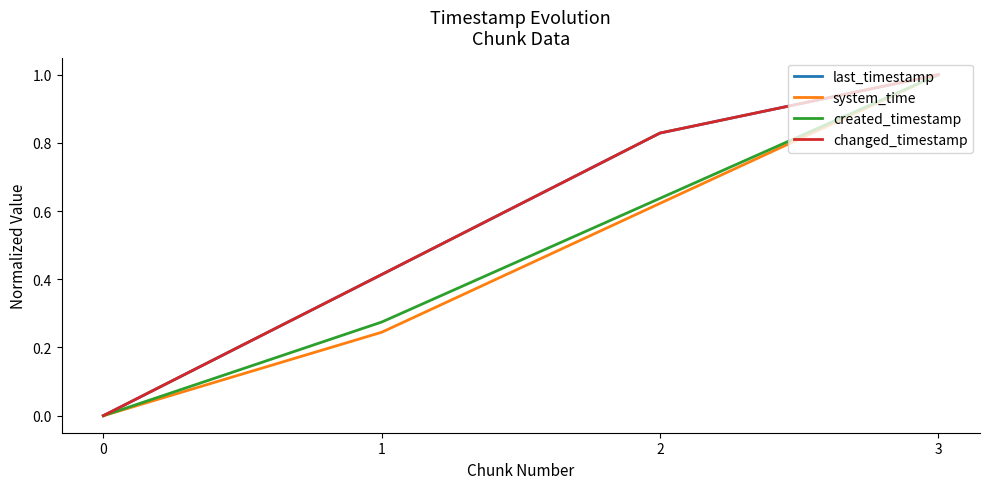

At which label does last_timestamp reach its peak?

3